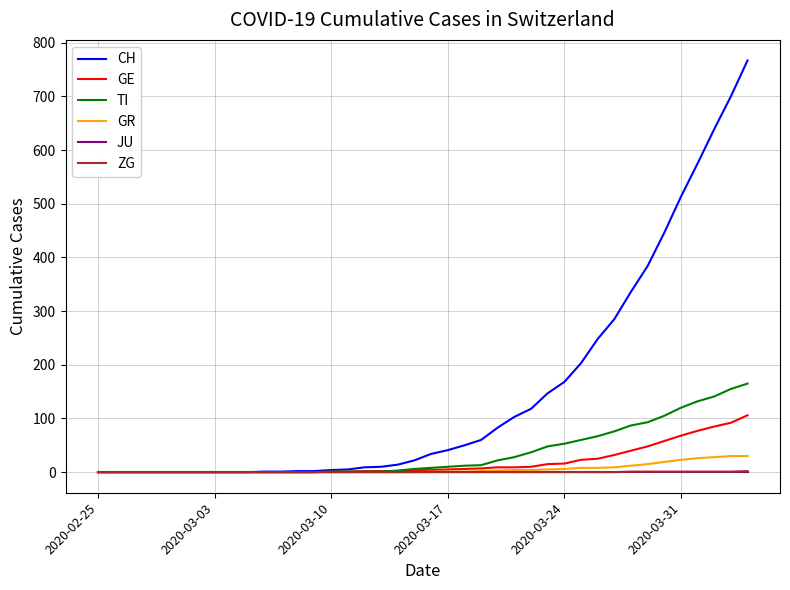

Which series has the largest total across all categories?

CH